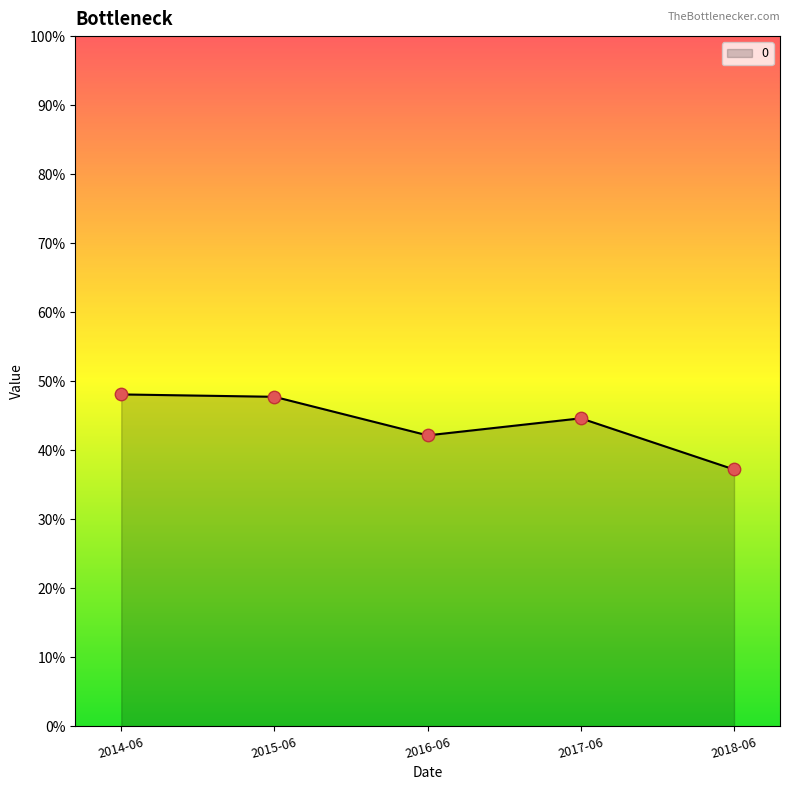

Does the chart have visible grid lines?

No